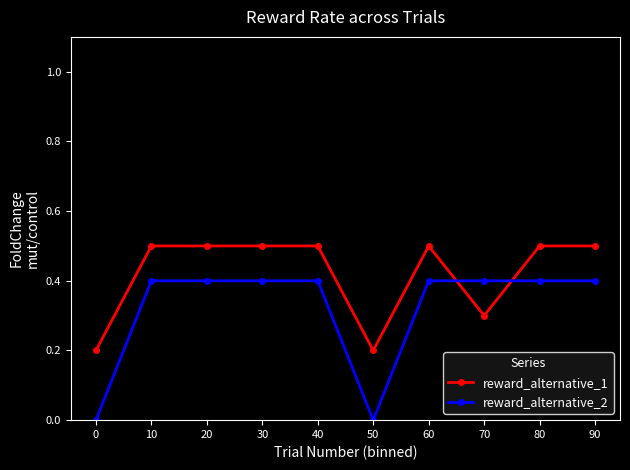

Between which two adjacent categories do reward_alternative_2 and reward_alternative_1 first intersect?

60 and 70